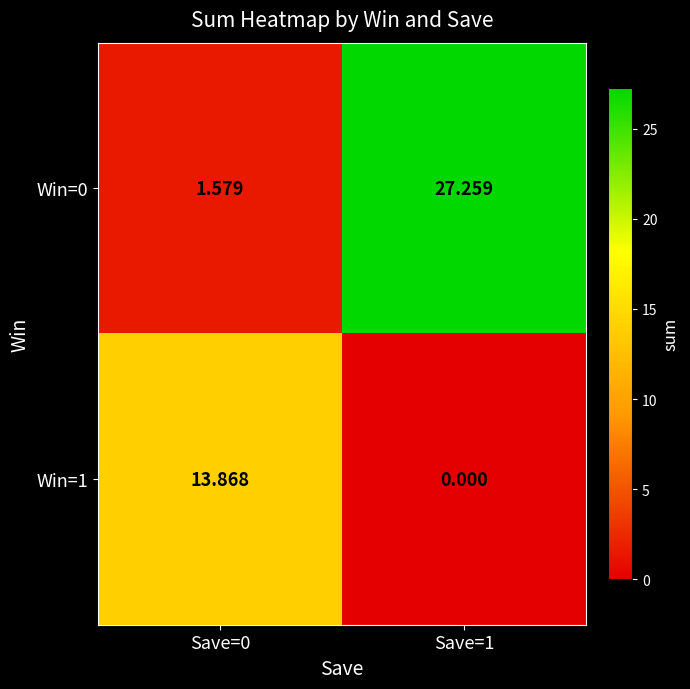

Which series has the largest range (max minus min)?

Win=0